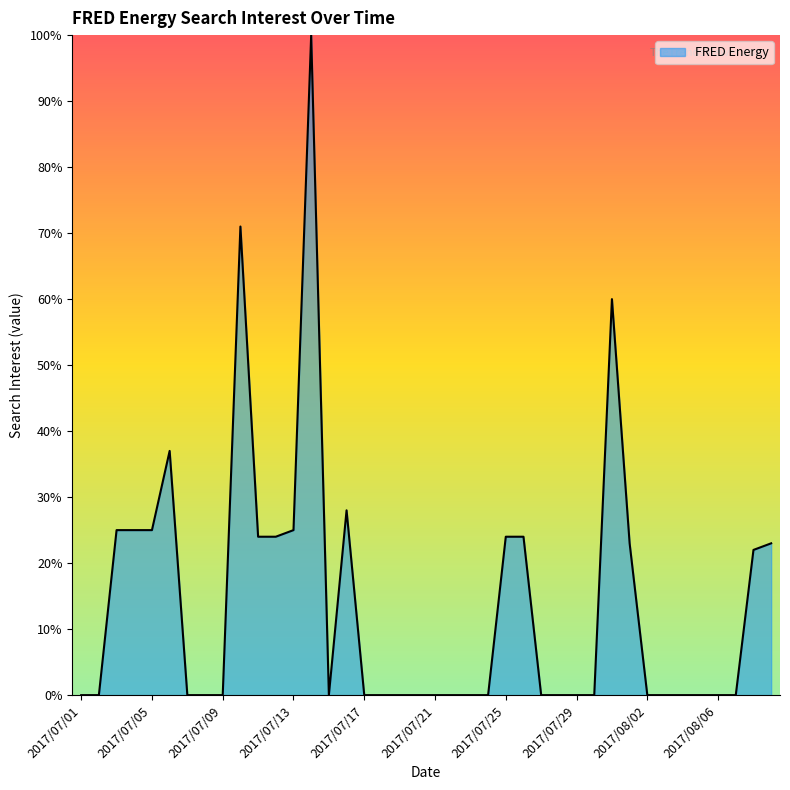

What is the greatest value displayed?

100